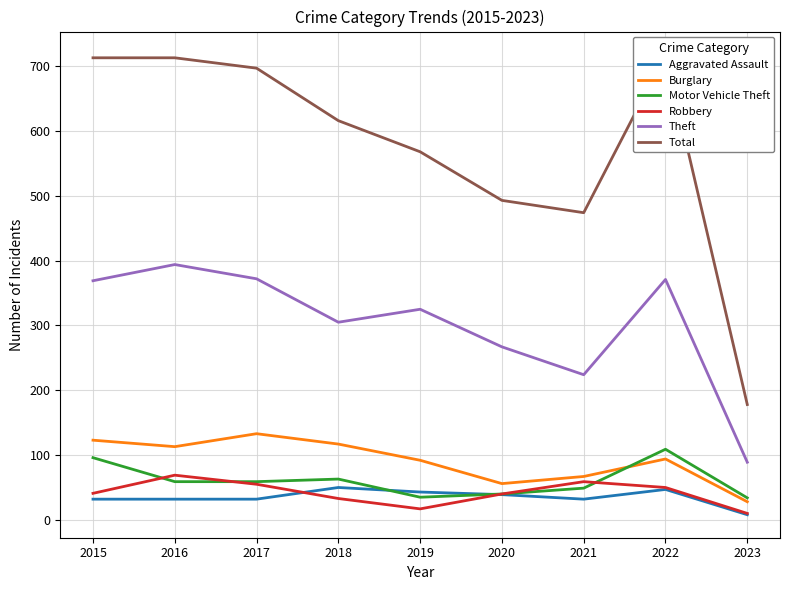

What is the maximum value shown in the chart?

718